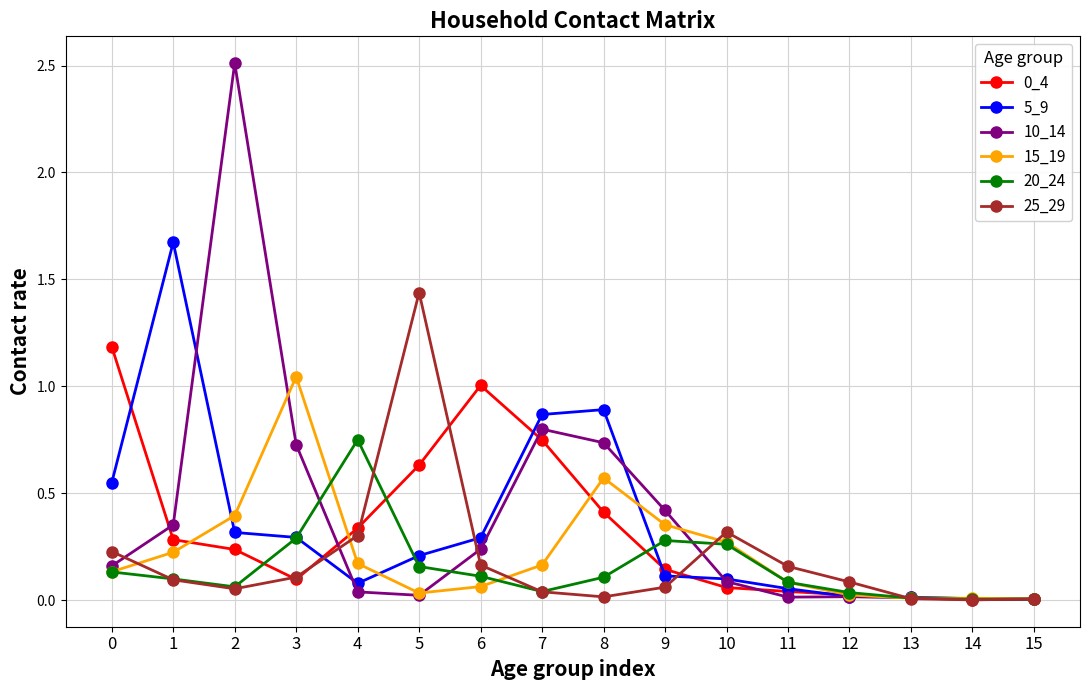

The 5_9 series shows 0.1 at 9. True or false?

True